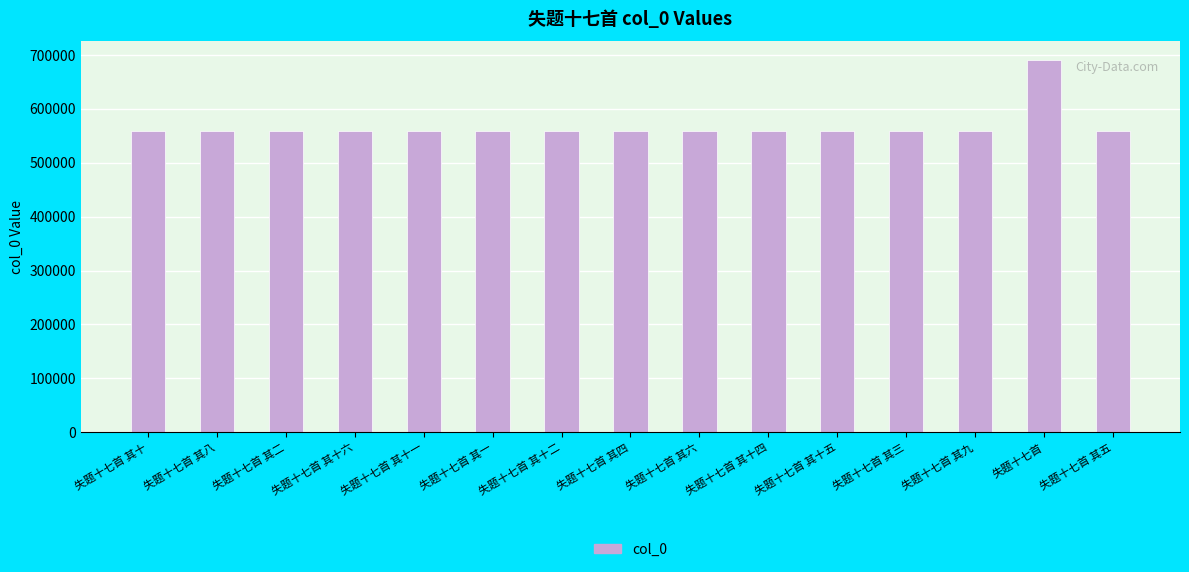

What is the sum of all values?

8506956